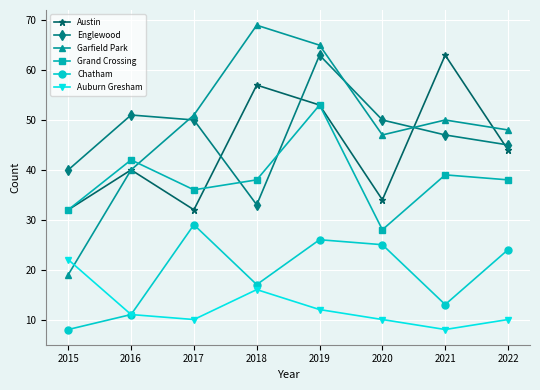

Reading left to right, what are all the values shown in this chart?

Austin: 32	40	32	57	53	34	63	44
Englewood: 40	51	50	33	63	50	47	45
Garfield Park: 19	40	51	69	65	47	50	48
Grand Crossing: 32	42	36	38	53	28	39	38
Chatham: 8	11	29	17	26	25	13	24
Auburn Gresham: 22	11	10	16	12	10	8	10